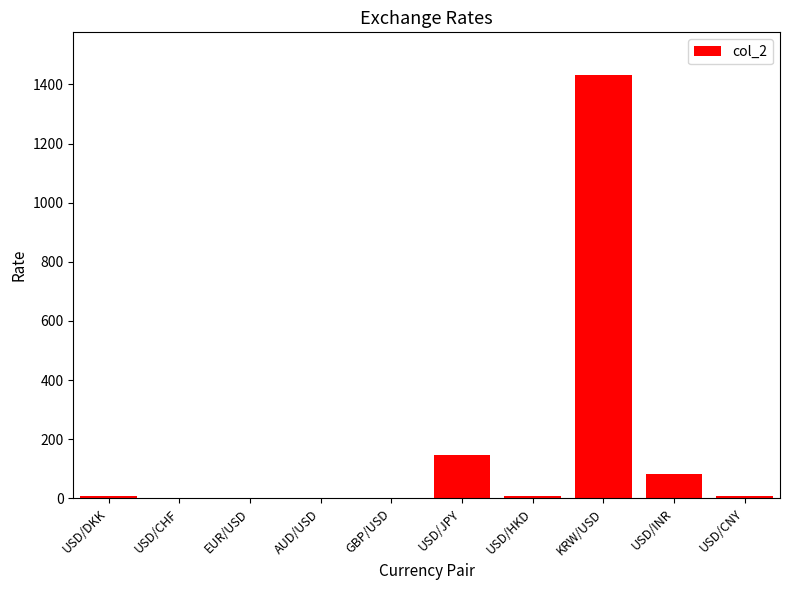

What is the average value?

168.7